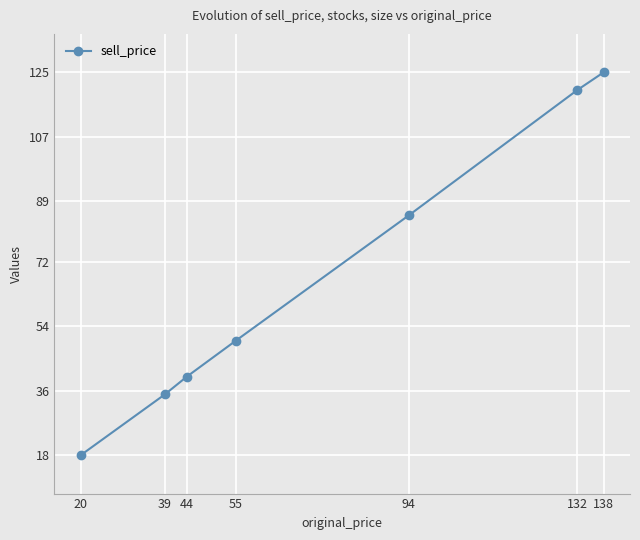

What is the value of the 4th point from the left?

50